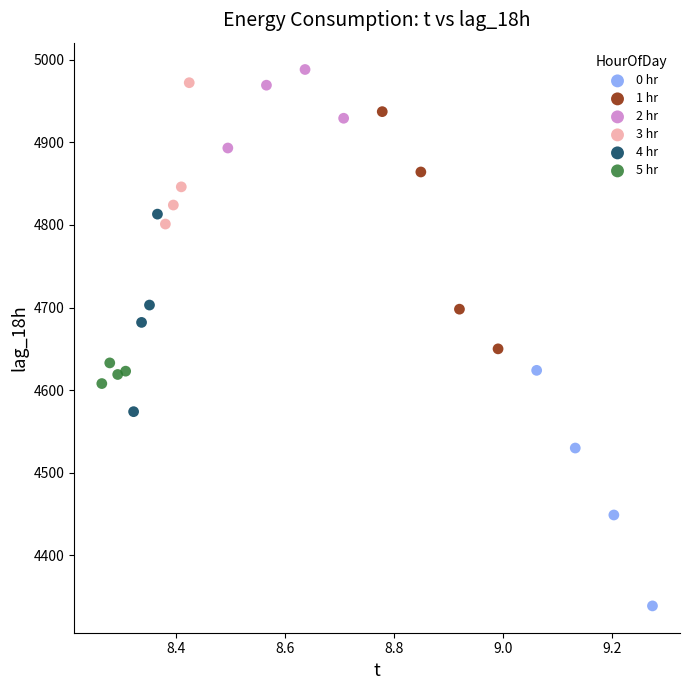

Which series reaches the maximum Y coordinate?

2 hr